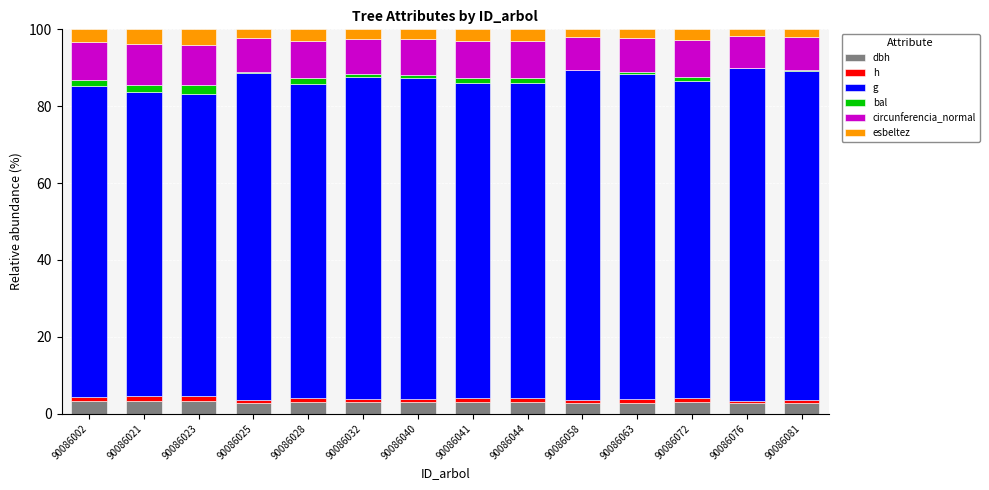

Rank the series by their maximum value, from highest to lowest.

g, circunferencia_normal, esbeltez, dbh, bal, h